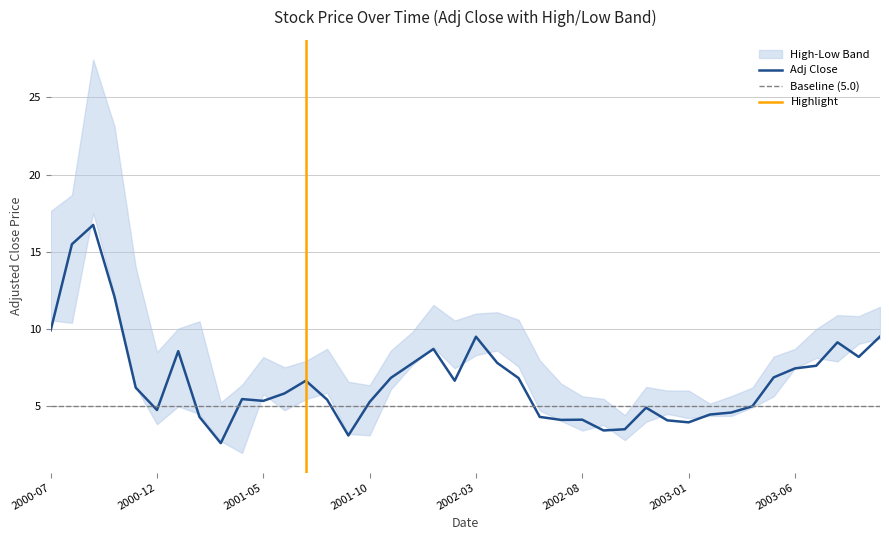

What is the label of the 29th point from the right?

2001-06-01